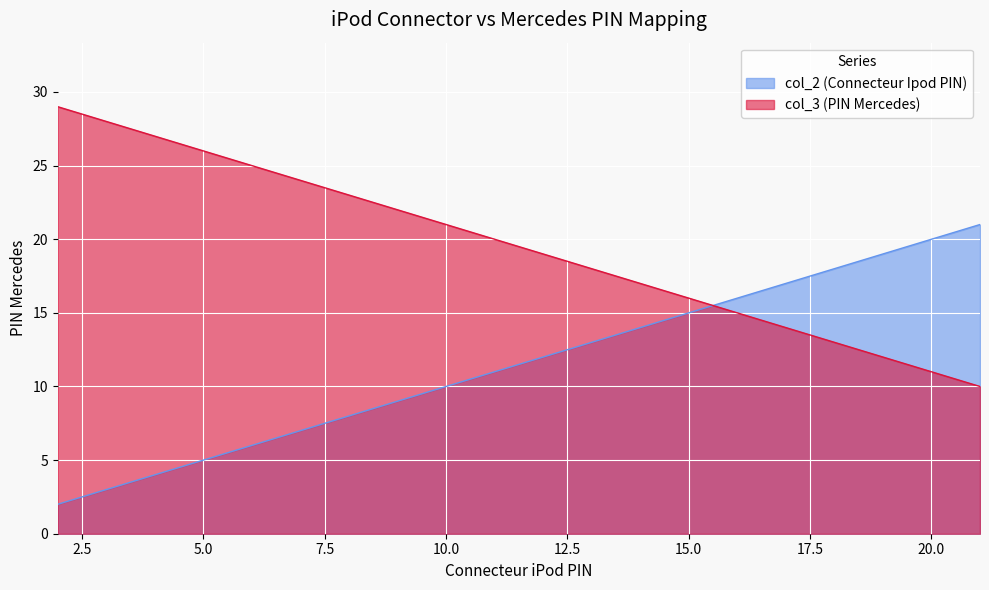

What is the difference between the highest and lowest values at 19?

7